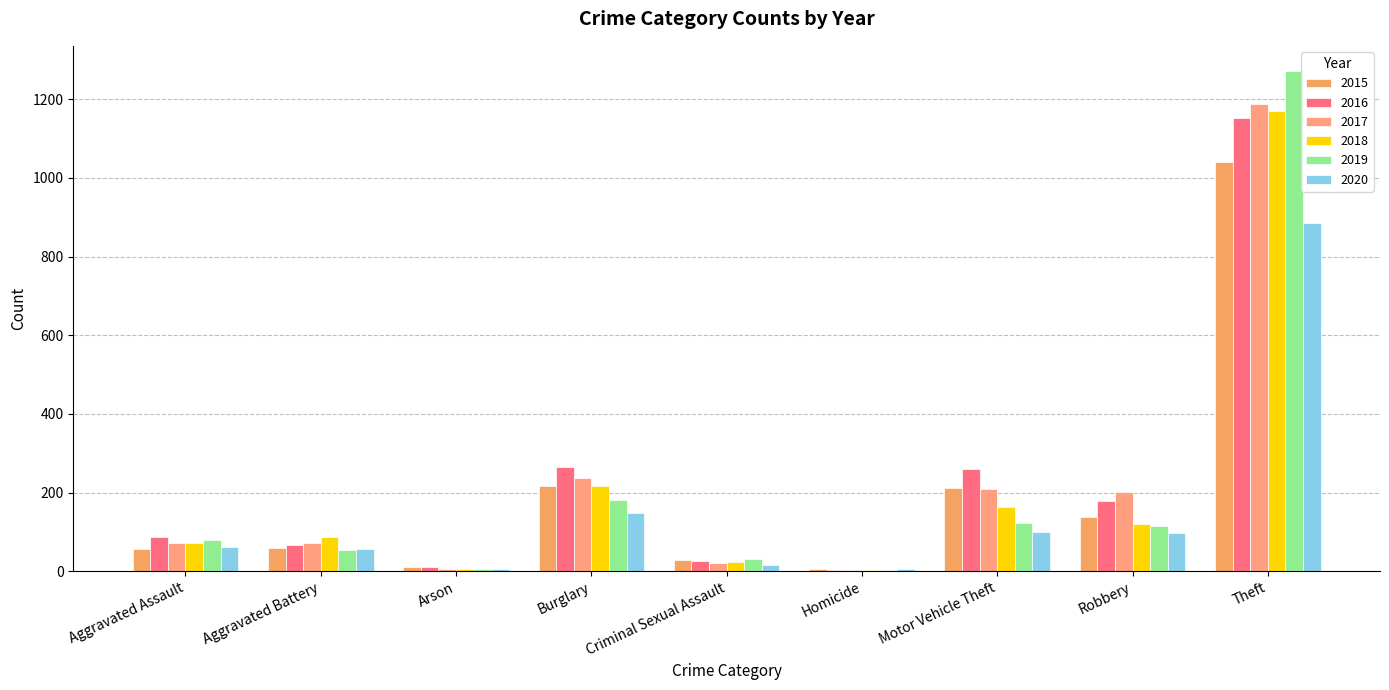

How many data points does each series have?

9